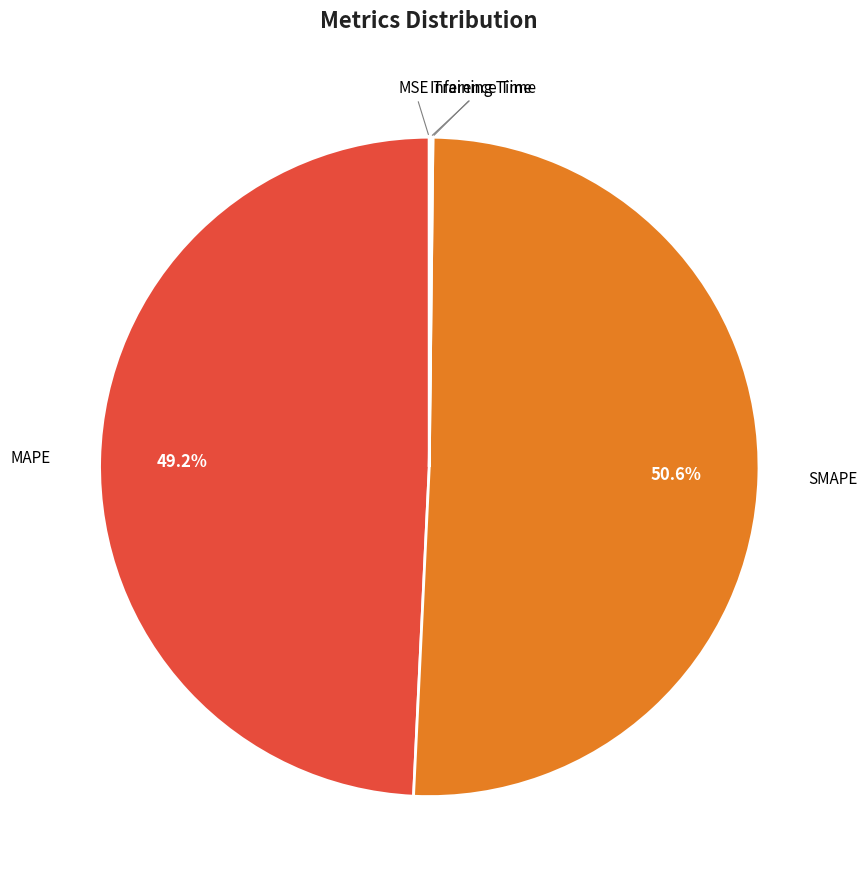

How many slices are in this pie chart?

5